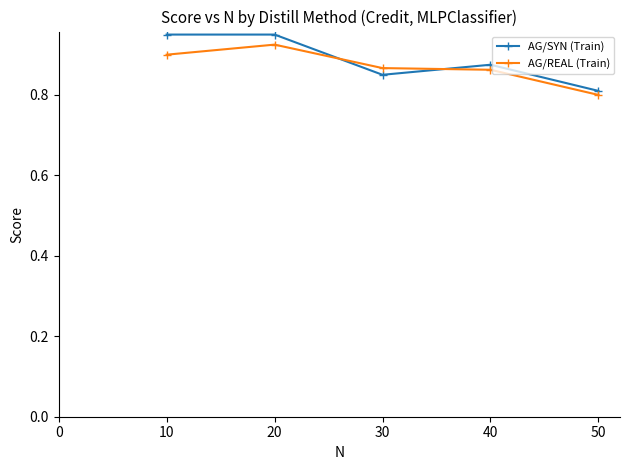

What is the sum of the AG/REAL (Train) values at 20 and 30?

1.8